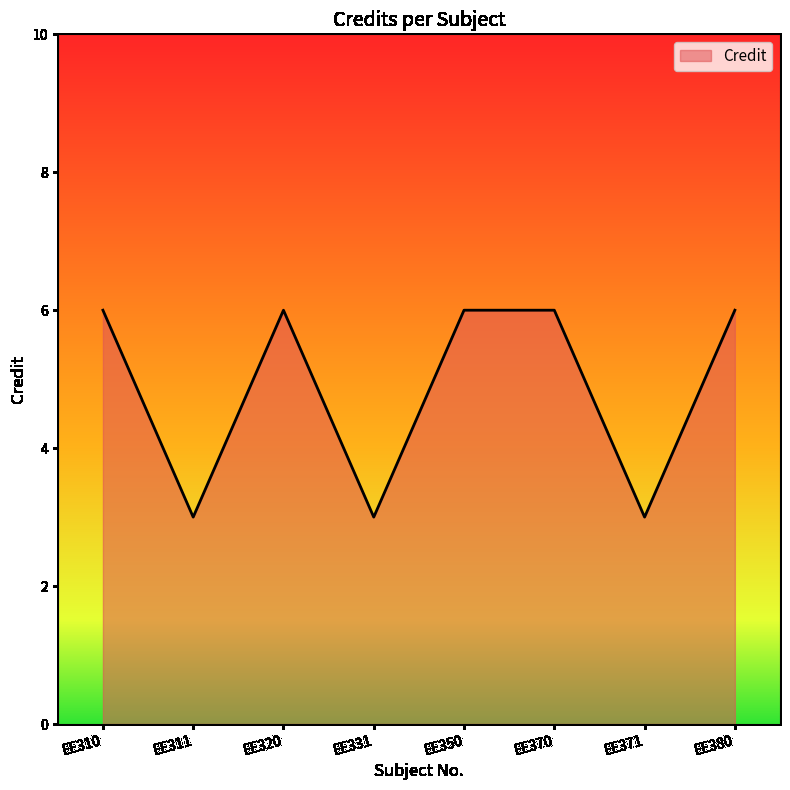

What is the minimum value shown in the chart?

3